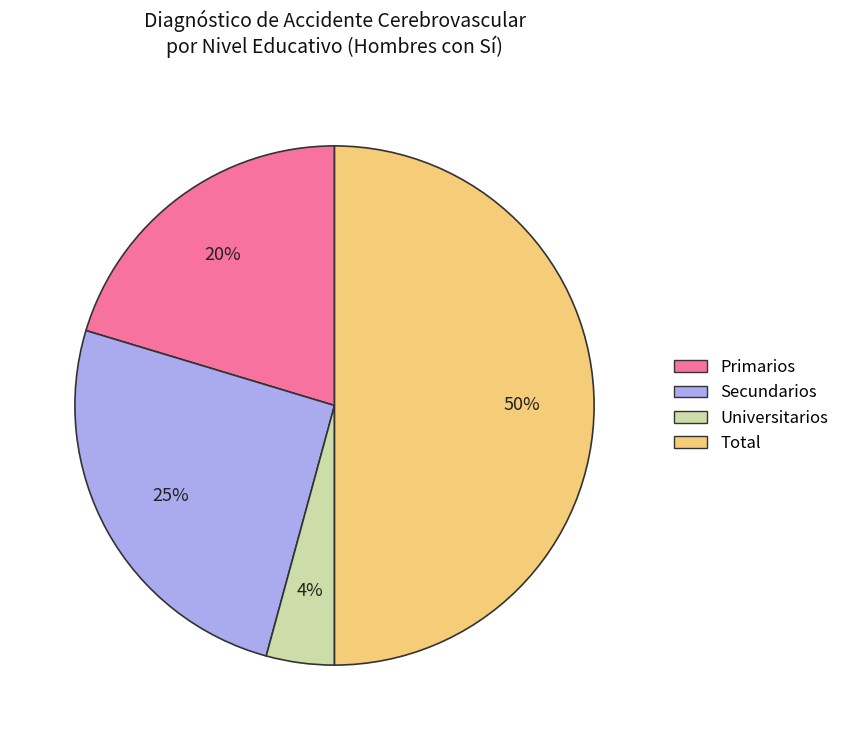

To the nearest percent, what is the difference between the Total and Primarios slice percentages?

30%